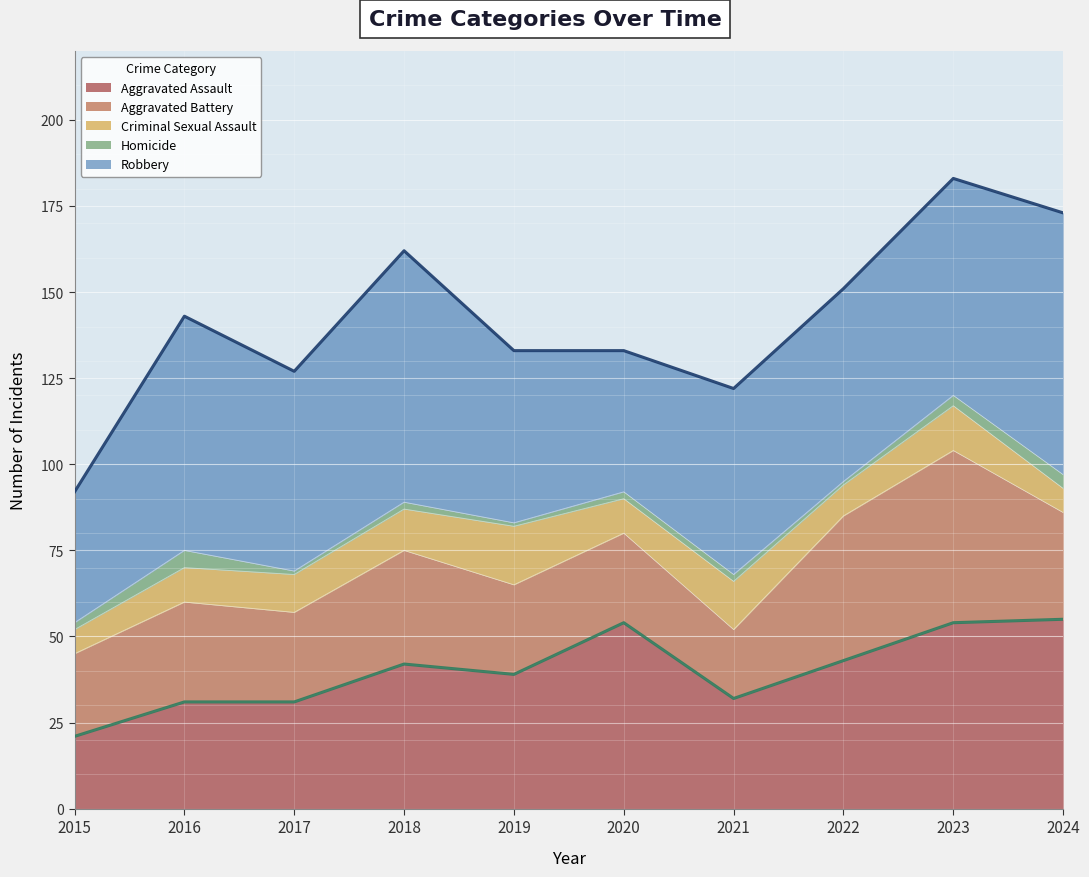

Is it true that Aggravated Assault equals 17 at 2016?

False